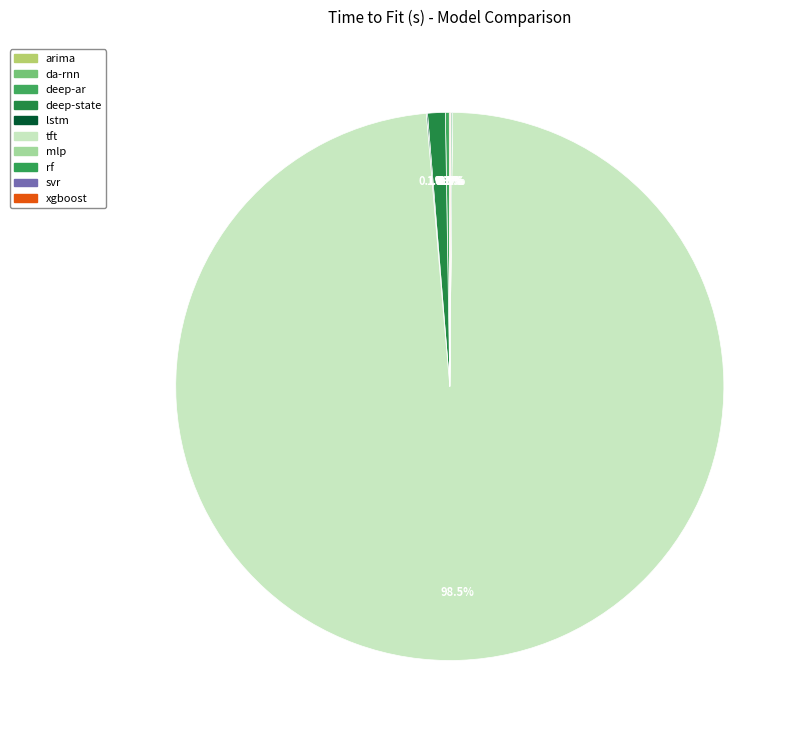

Which category has the biggest portion of the pie?

tft